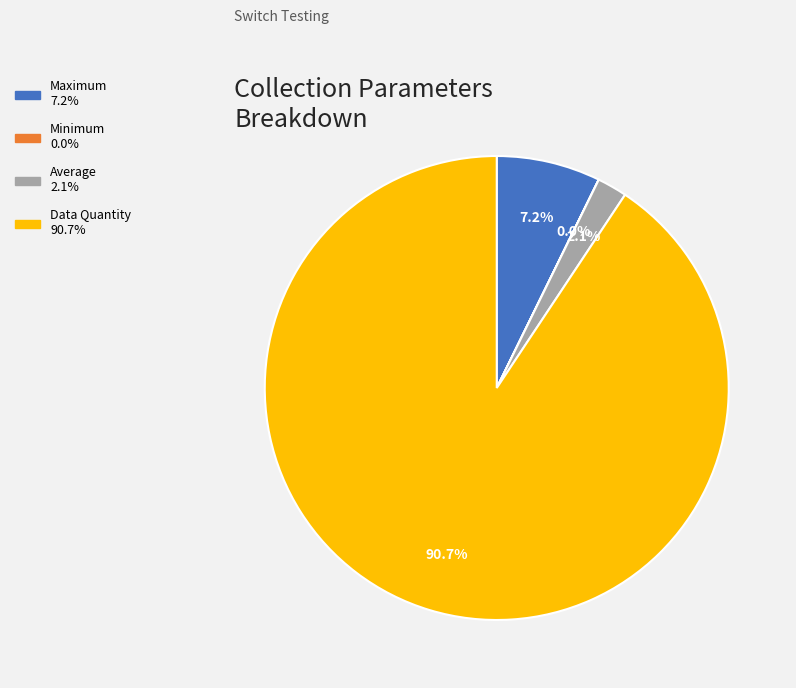

Is there any slice that represents more than half of the pie?

Yes